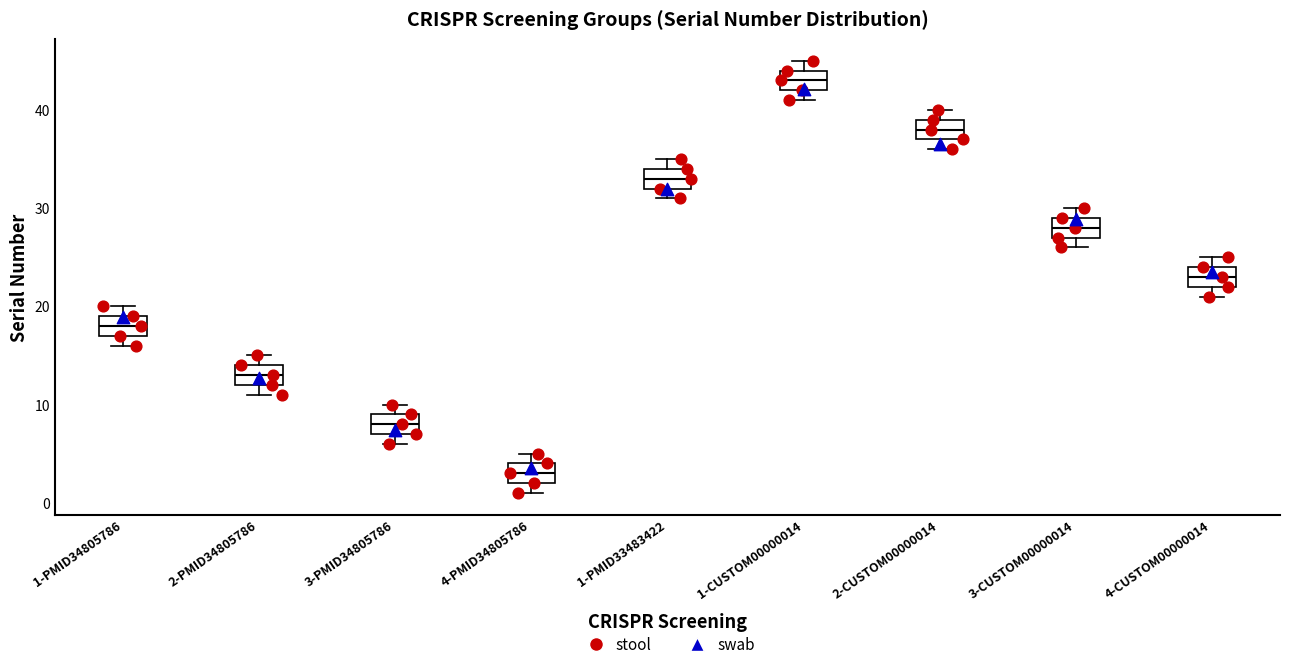

Which box has the lowest median line?

4-PMID34805786